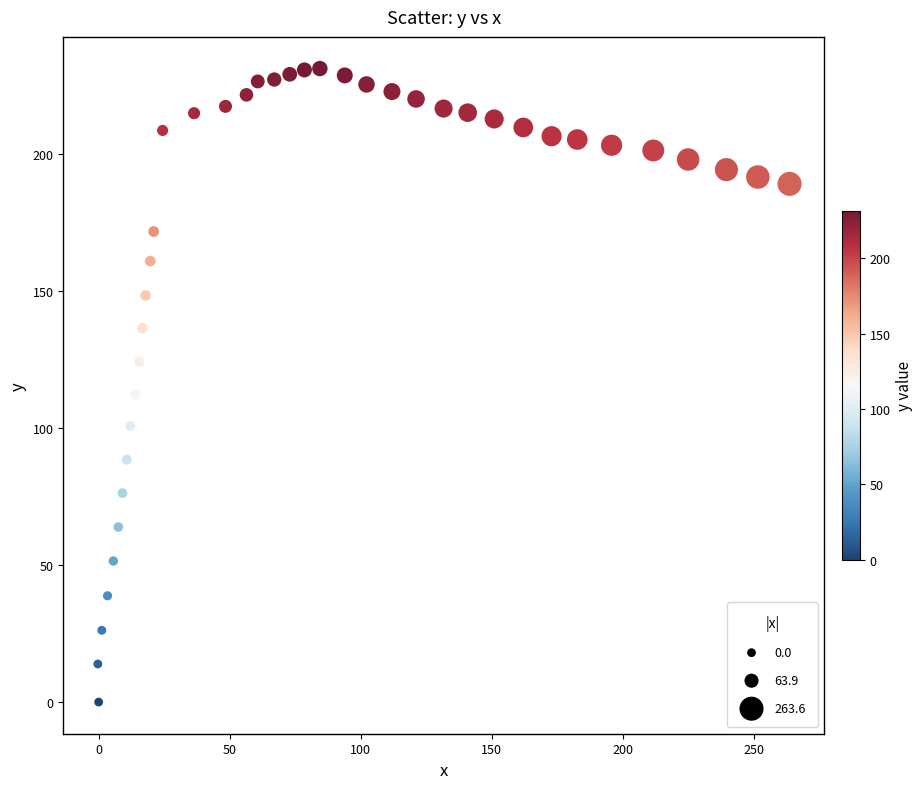

What is the range of X values (max minus min)?

263.9